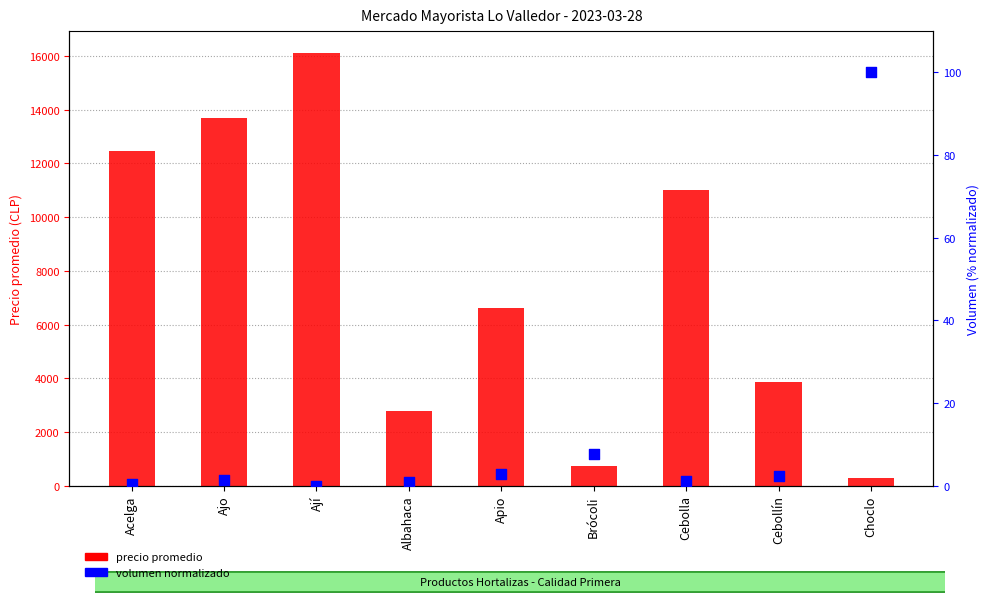

Which series has the largest total across all categories?

precio promedio